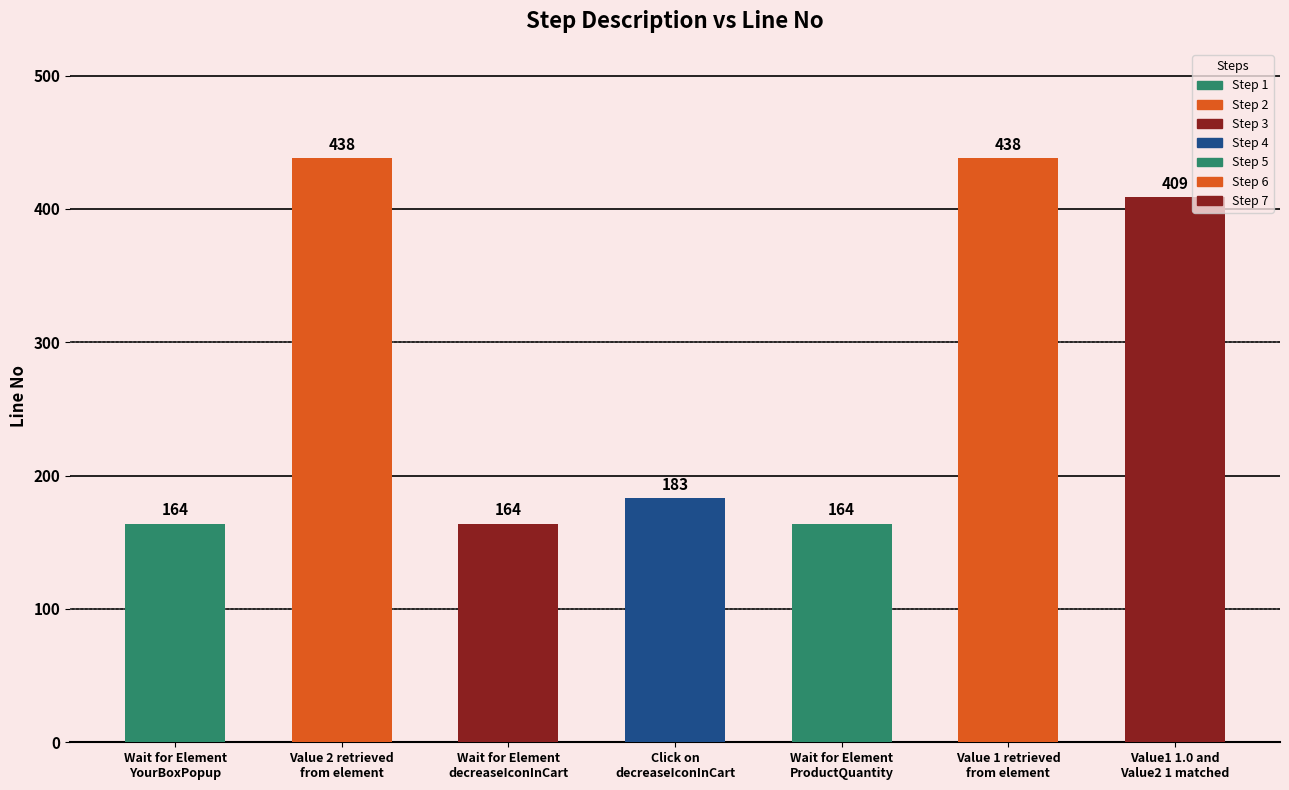

Rank the categories by value from highest to lowest.

Value 2 retrieved
from element, Value 1 retrieved
from element, Value1 1.0 and
Value2 1 matched, Click on
decreaseIconInCart, Wait for Element
YourBoxPopup, Wait for Element
decreaseIconInCart, Wait for Element
ProductQuantity